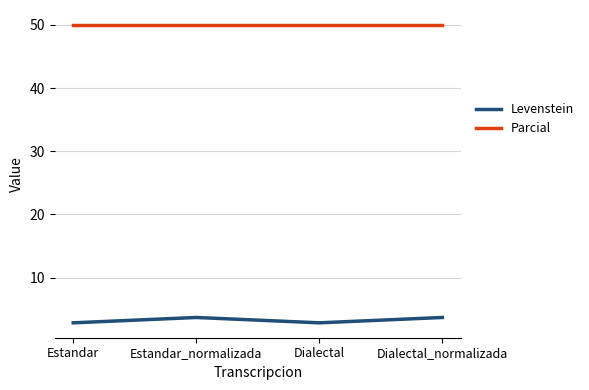

True or false: Parcial has a value of 30.5 at Dialectal.

False